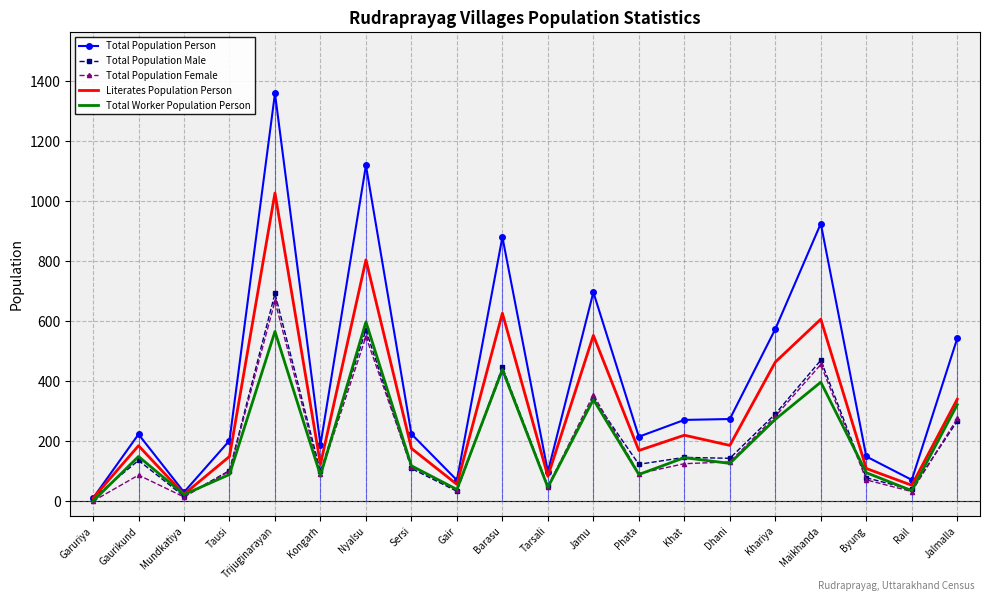

Which series has the widest spread of values?

Total Population Person